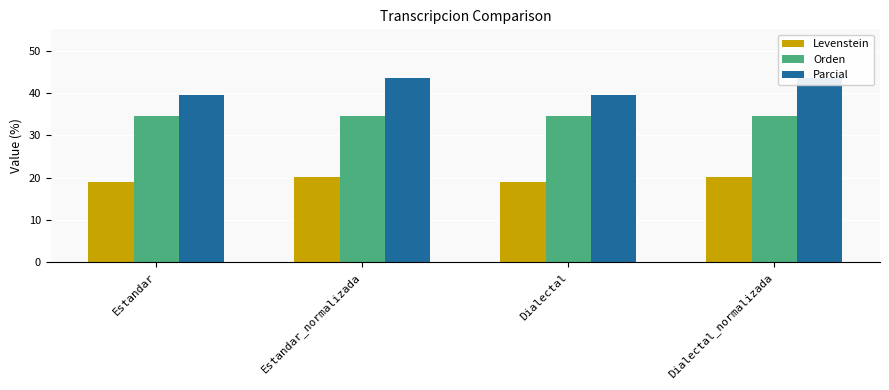

Is the value of Parcial at Dialectal greater than the value of Orden at Estandar_normalizada?

Yes